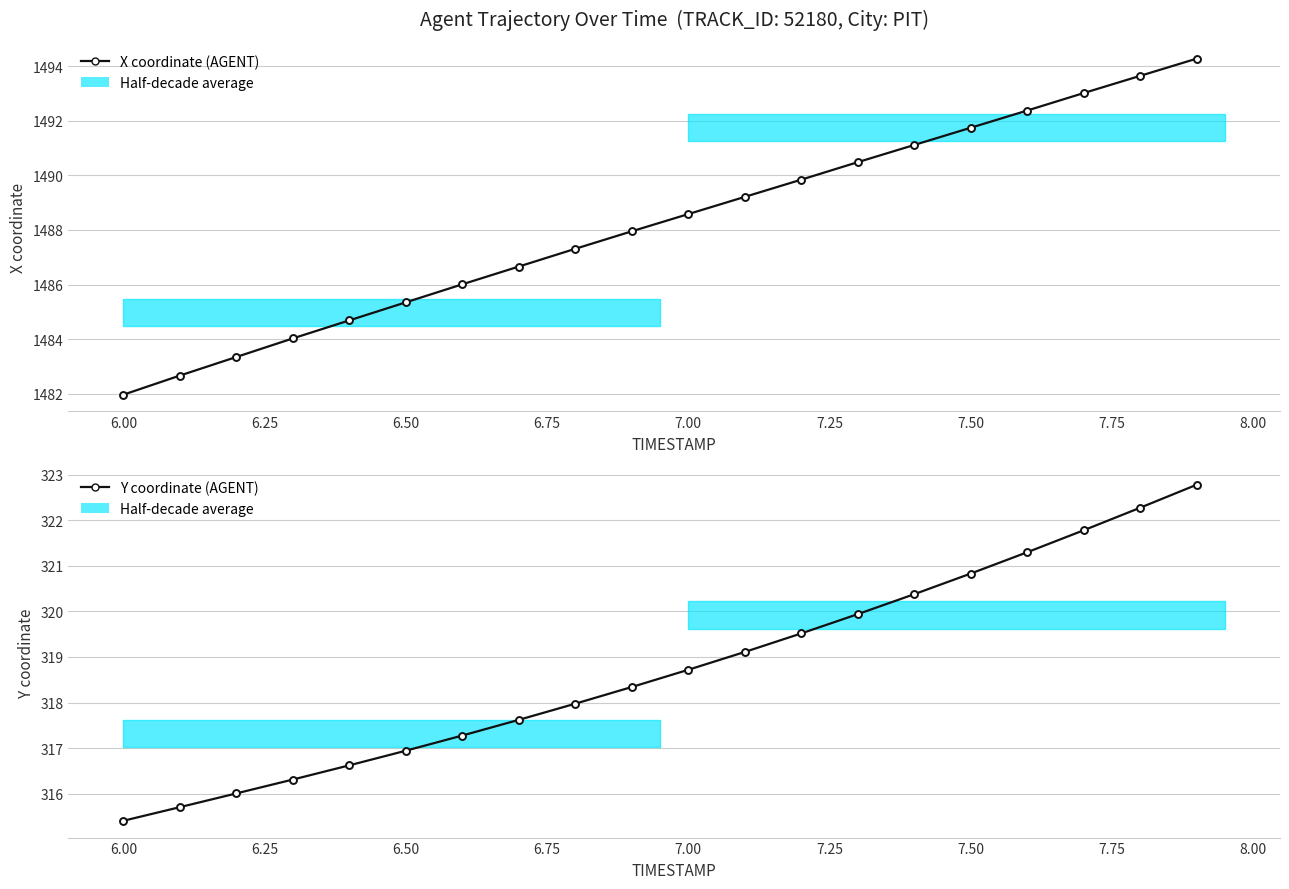

What is the difference between the maximum and minimum values in the Y coordinate (AGENT) series?

7.4